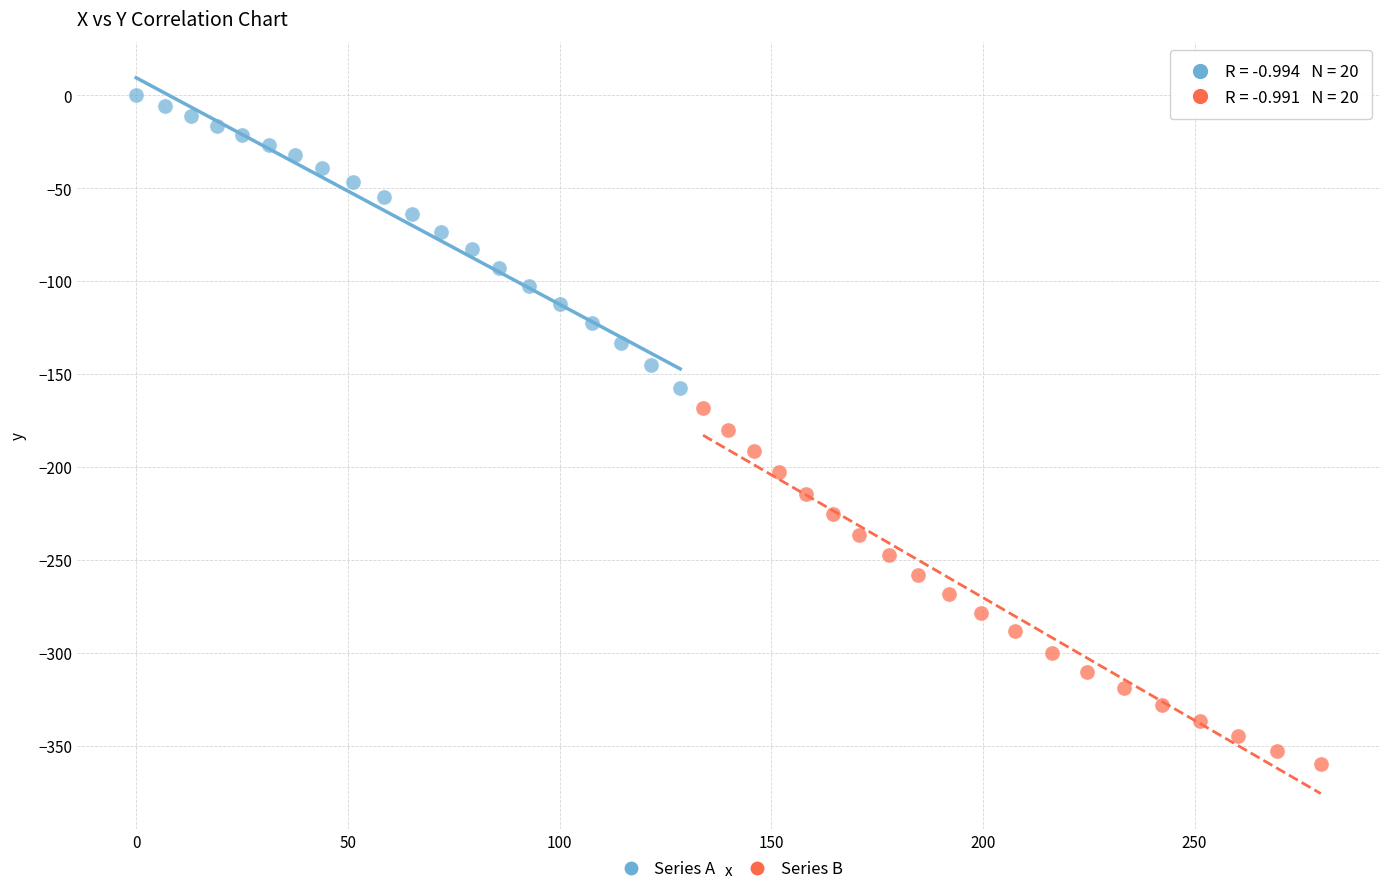

What are all the series names shown in the legend?

Series A, Series B